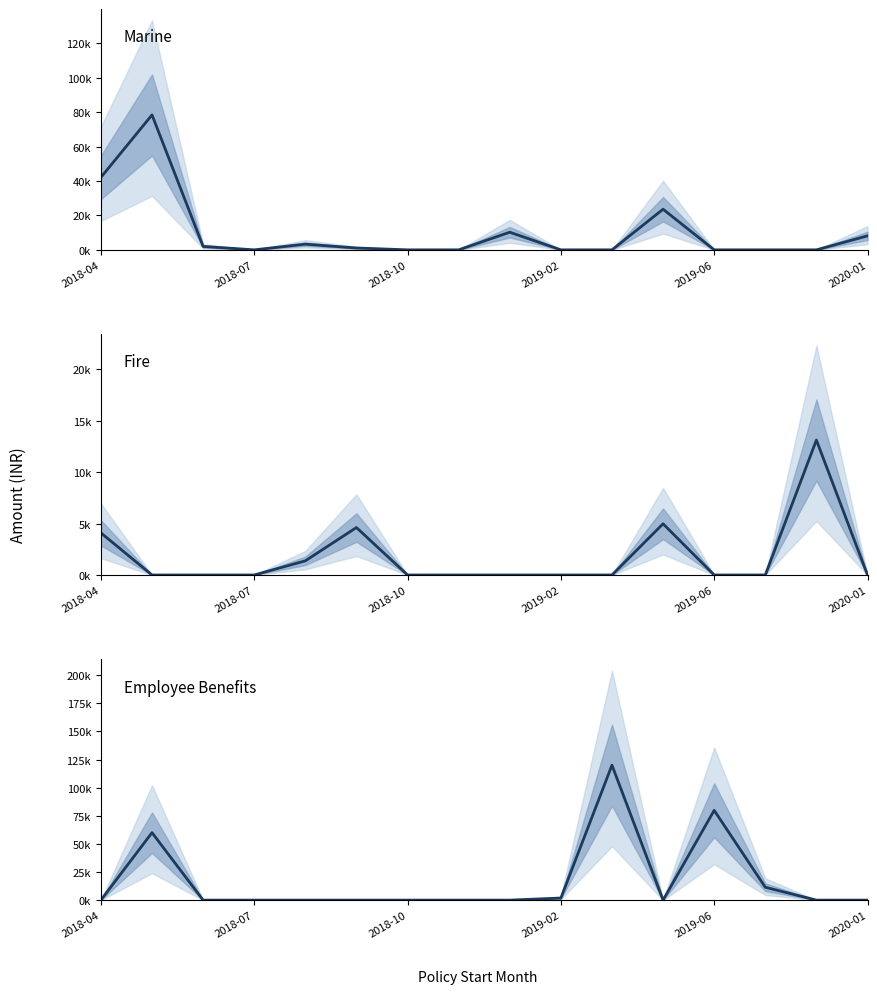

What is the label of the 5th point from the right?

11